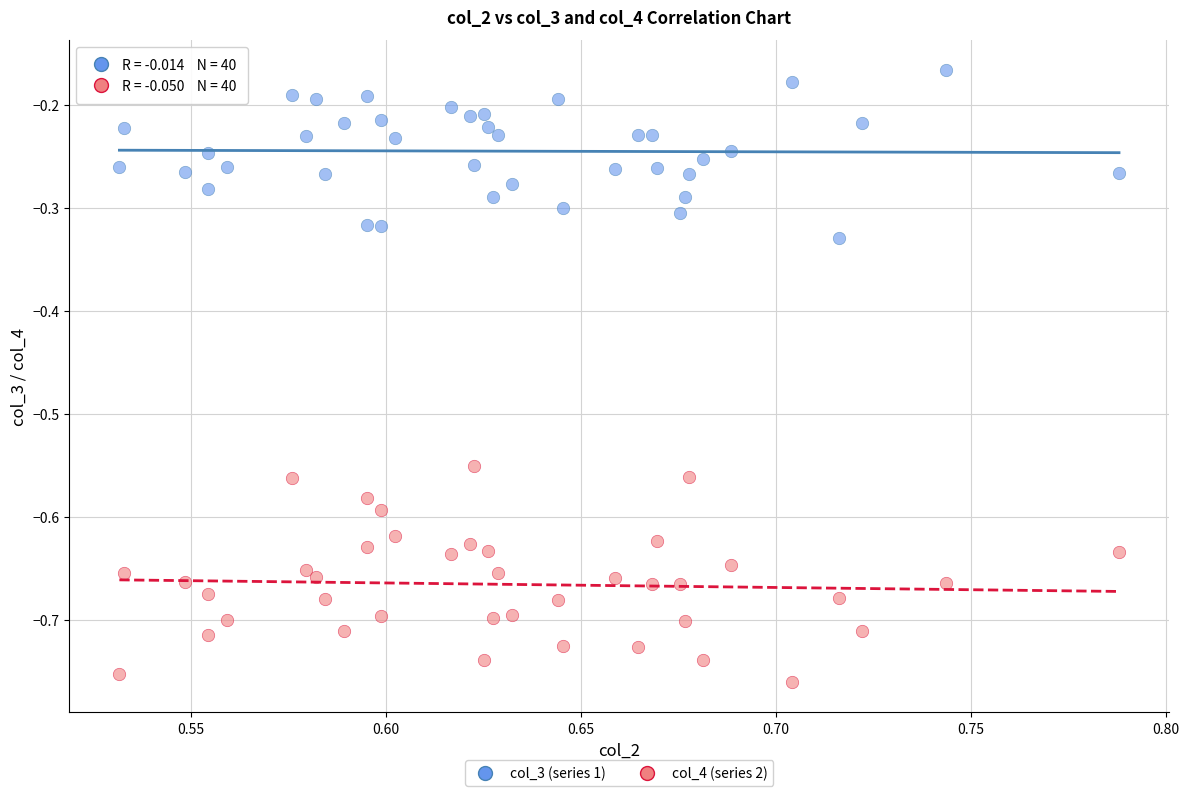

What are all the series names shown in the legend?

col_3 (series 1), col_4 (series 2)